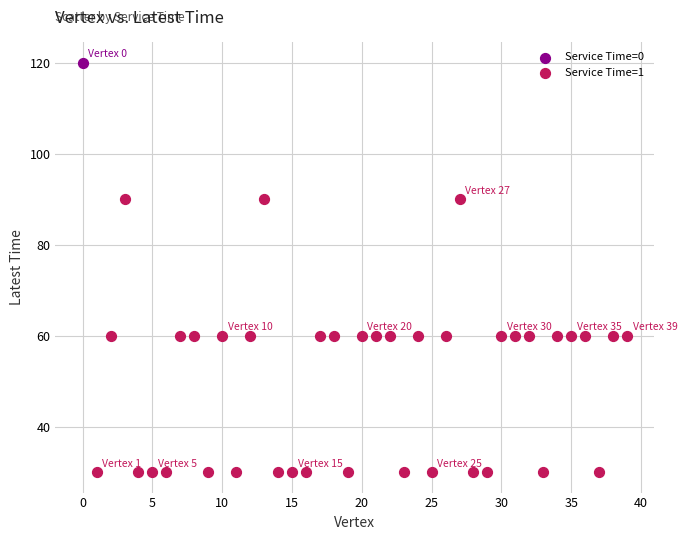

What are all the series names shown in the legend?

Service Time=0, Service Time=1